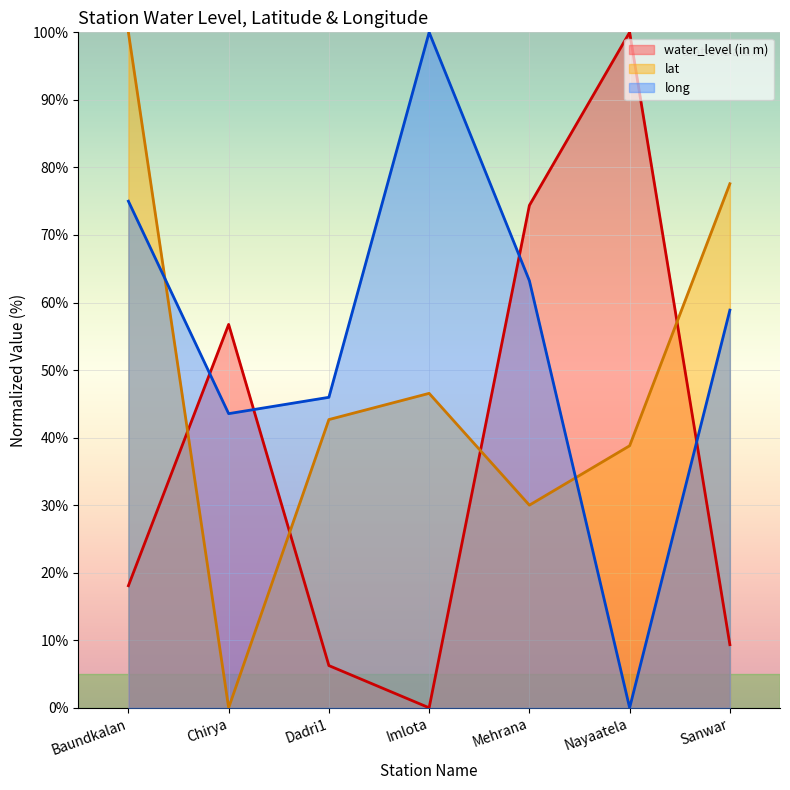

Where is the first local minimum for water_level (in m)?

Imlota